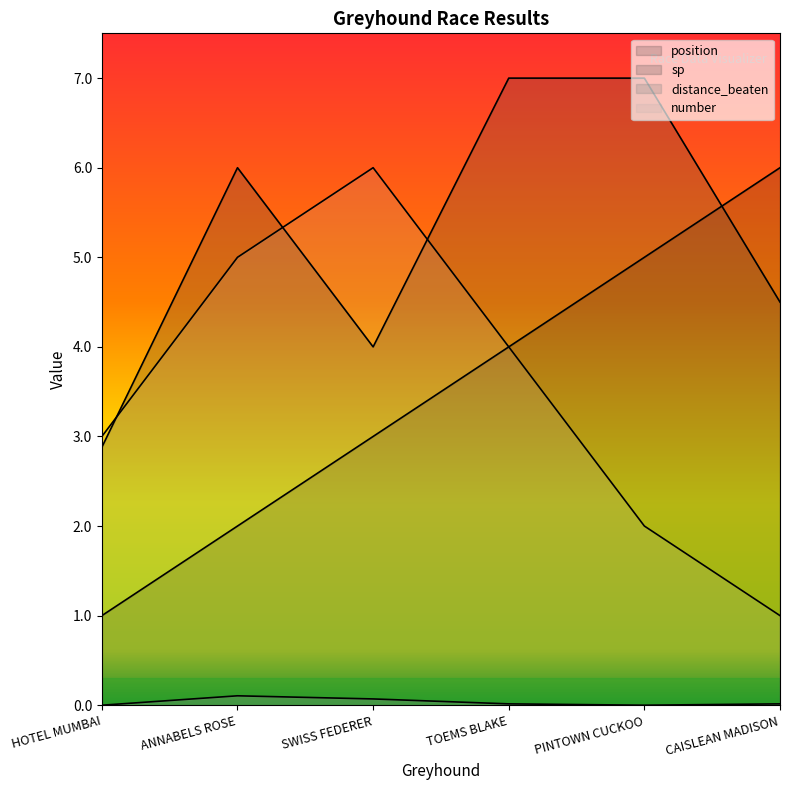

Reading right to left, what are all the values shown in this chart?

position: 6.0	5.0	4.0	3.0	2.0	1.0
sp: 4.5	7.0	7.0	4.0	6.0	2.9
distance_beaten: 0.0	0.0	0.0	0.1	0.1	0.0
number: 1.0	2.0	4.0	6.0	5.0	3.0